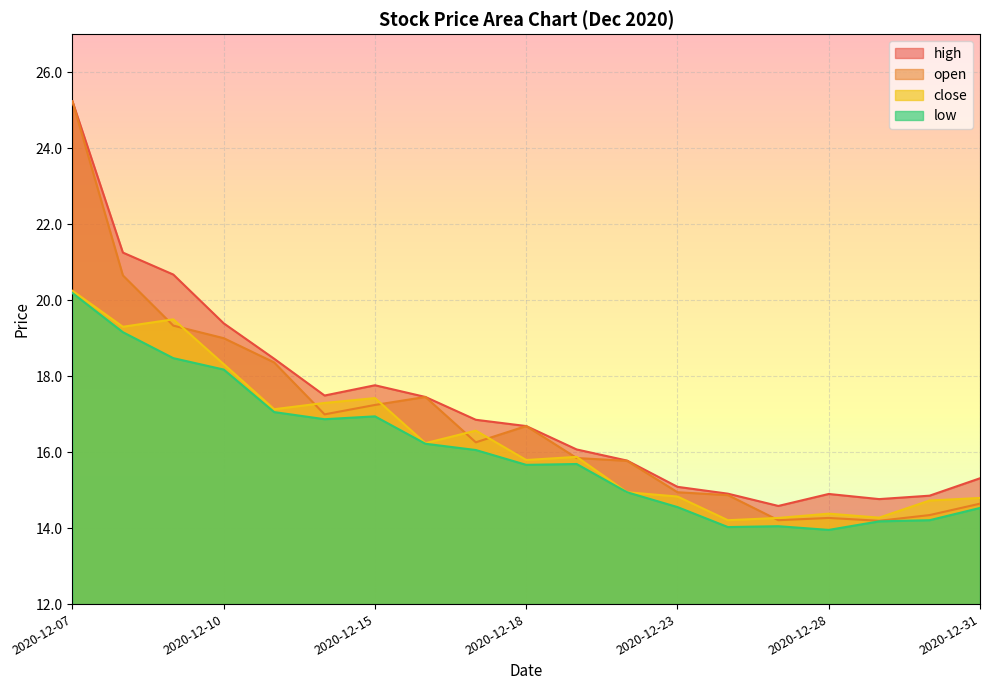

True or false: high and low cross at least once.

False